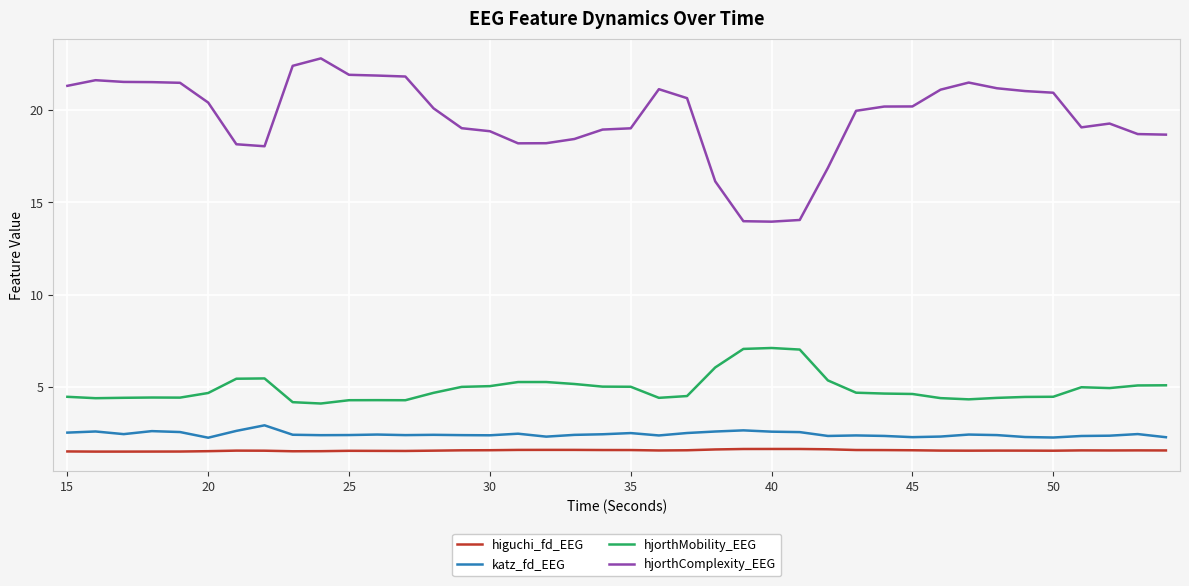

Does the chart have visible grid lines?

Yes